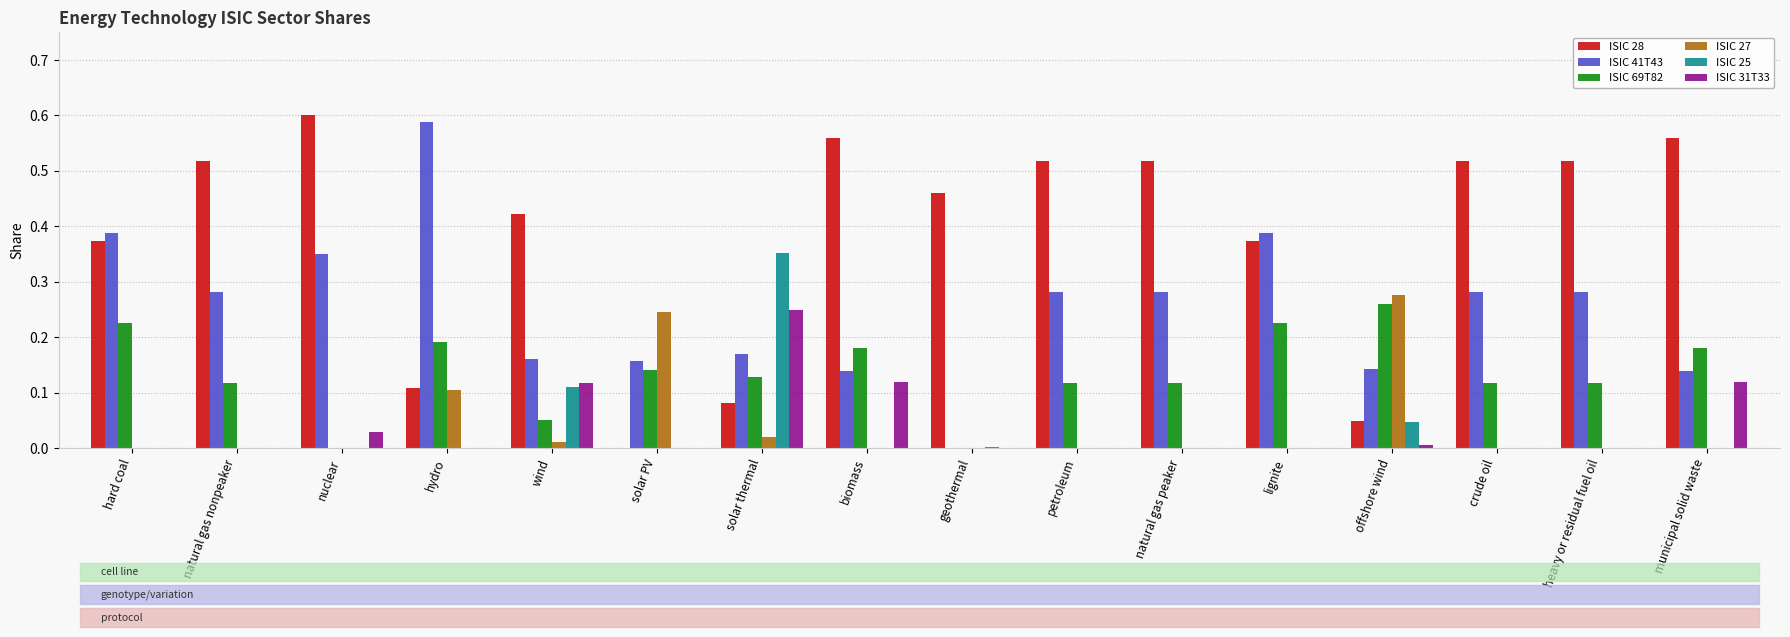

What is the total value across all series at municipal solid waste?

1.0